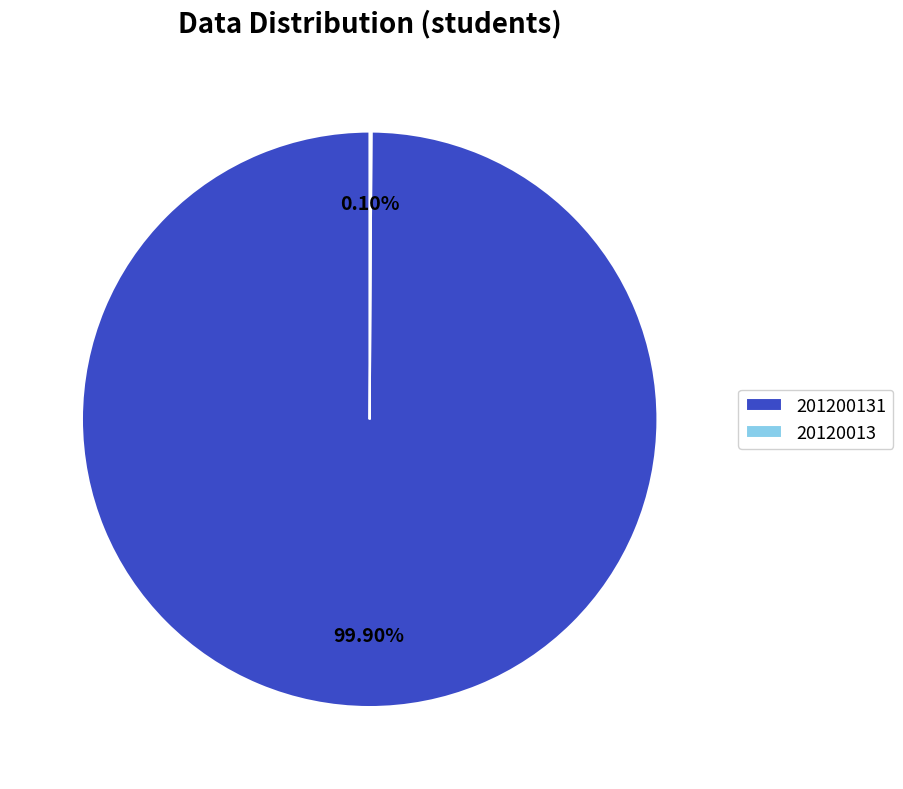

Is there a majority slice in this chart?

Yes